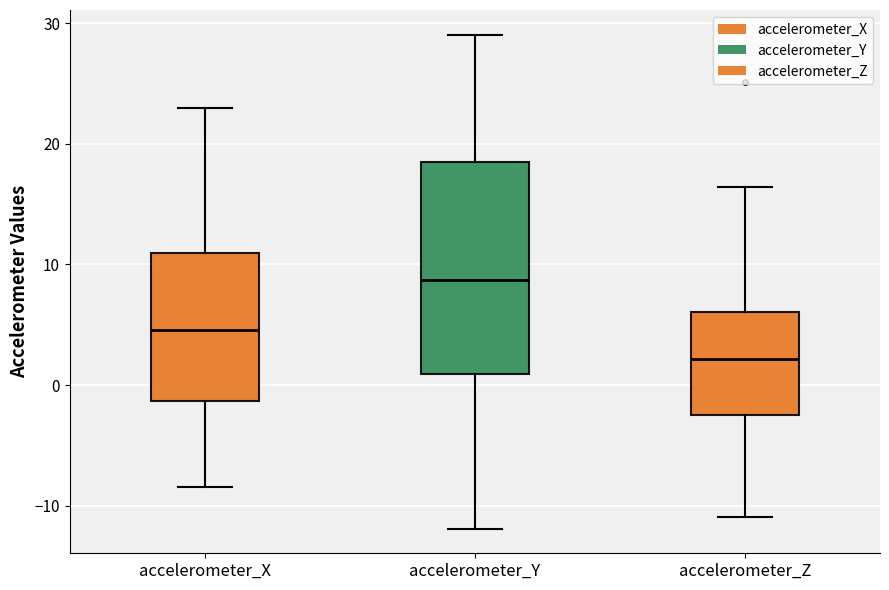

Reading left to right, transcribe this box plot: for each box, give where its median line is, the range the box spans, and where its two whiskers end, as read against the y-axis. The values are not printed on the chart, so give them approximately, as read against the axis.

accelerometer_X: median 5, box -1 to 11, whiskers -8 to 23
accelerometer_Y: median 9, box 1 to 18, whiskers -12 to 29
accelerometer_Z: median 2, box -3 to 6, whiskers -11 to 16